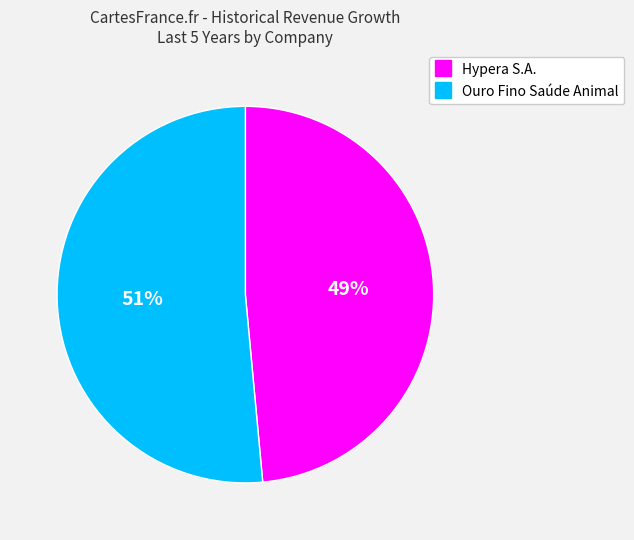

To the nearest percent, what is the average slice percentage?

50%